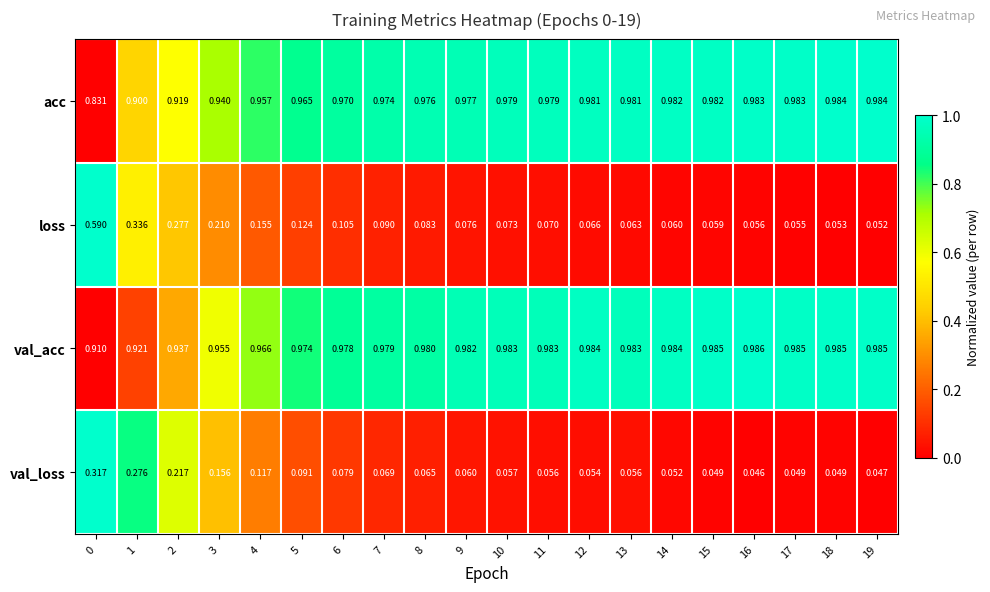

Which series changed the most between 3 and 7?

loss